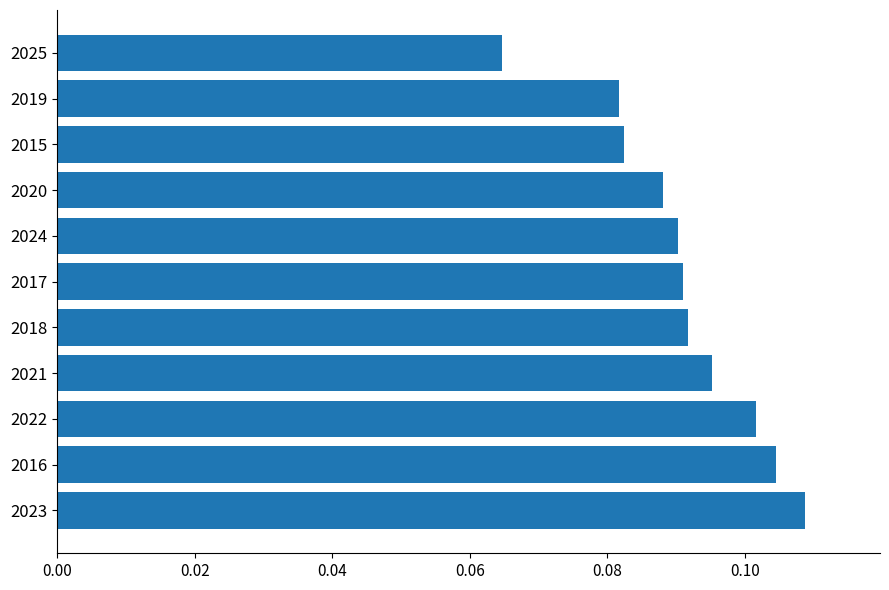

How many values are between 0 and 1?

11